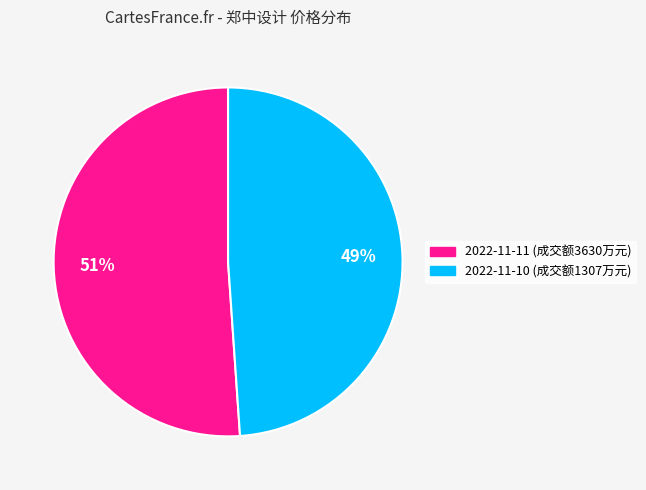

Which has a higher value, 2022-11-11 (成交额3630万元) or 2022-11-10 (成交额1307万元)?

2022-11-11 (成交额3630万元)